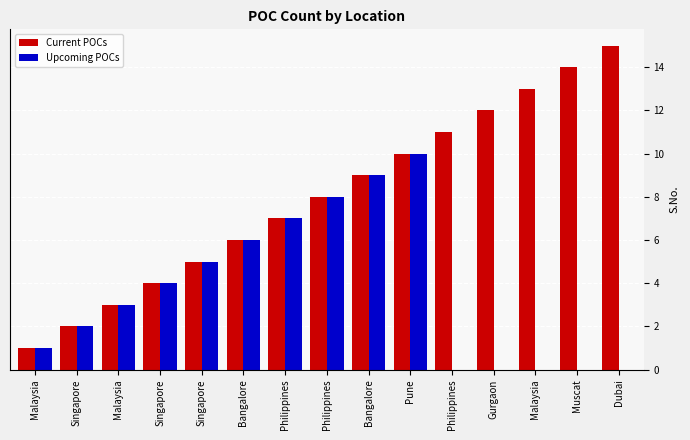

At Malaysia, list the series in order from smallest to largest.

Current POCs, Upcoming POCs